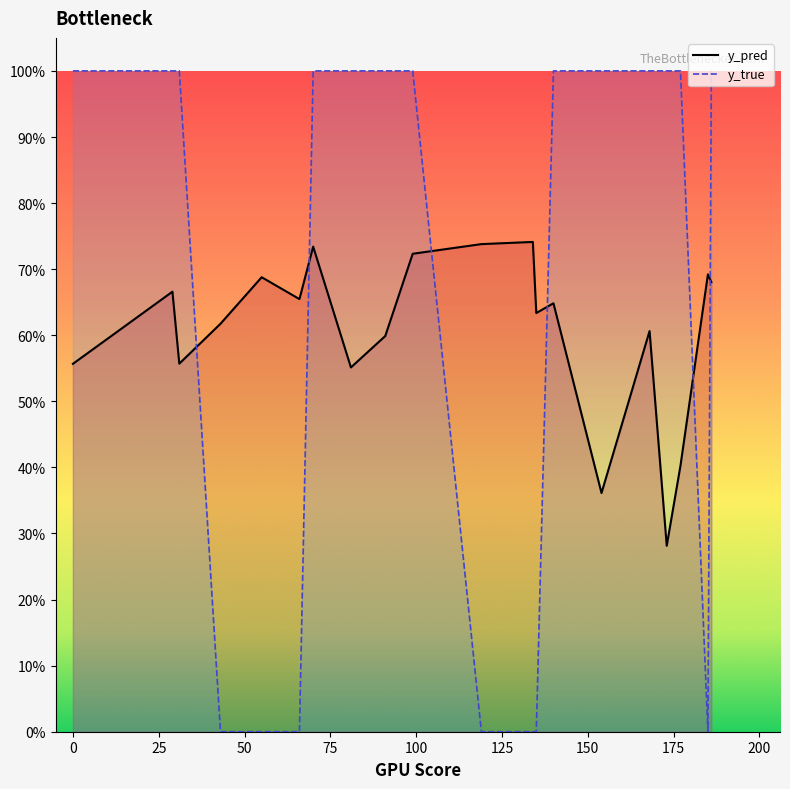

List the labels in order of y_true value, largest first.

0, 29, 31, 70, 81, 91, 99, 140, 154, 168, 173, 177, 186, 43, 55, 66, 119, 134, 135, 185